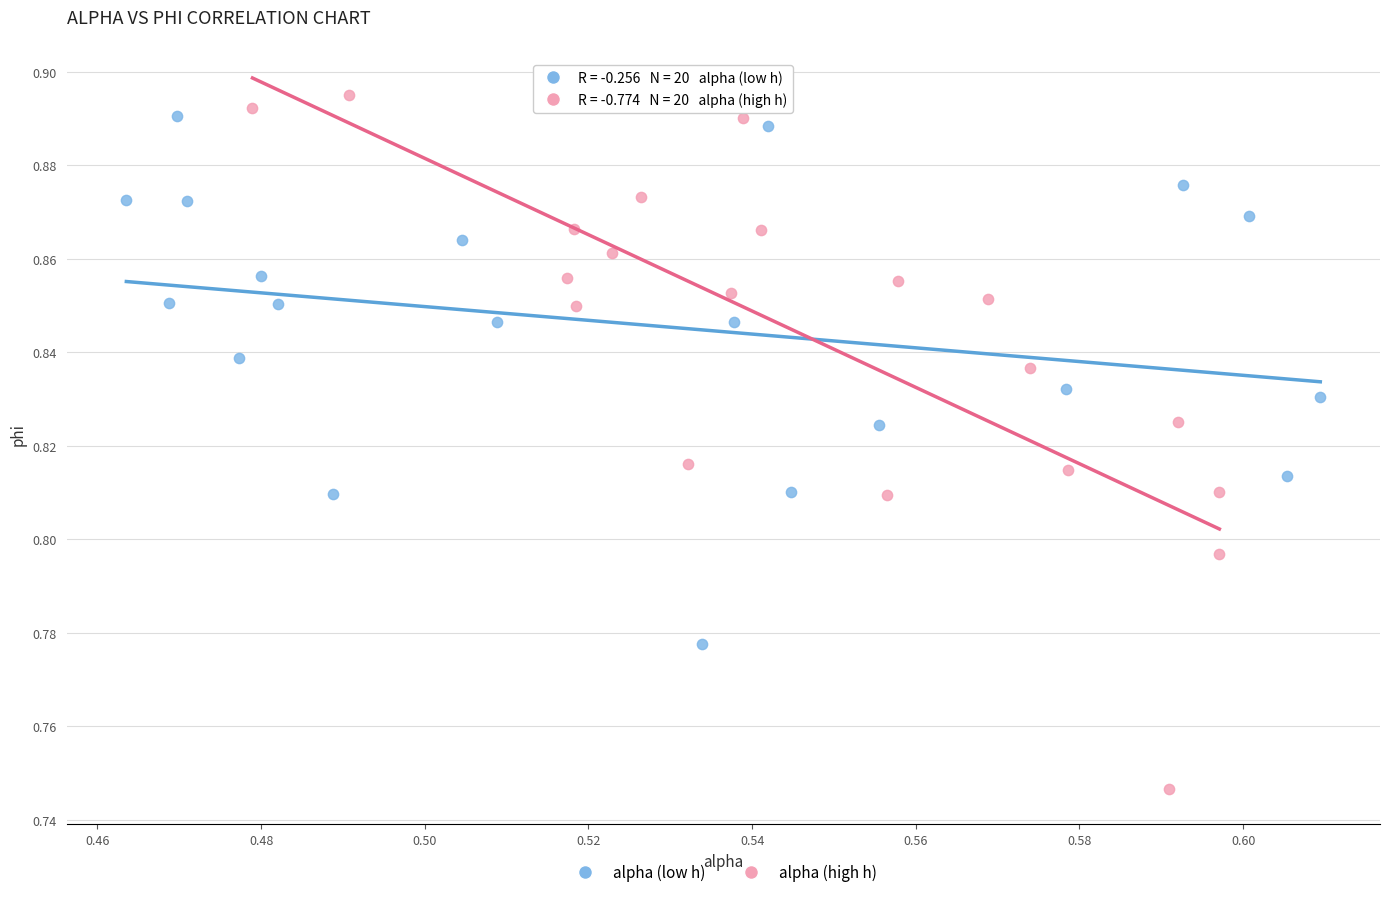

What are all the series names shown in the legend?

alpha (low h), alpha (high h)